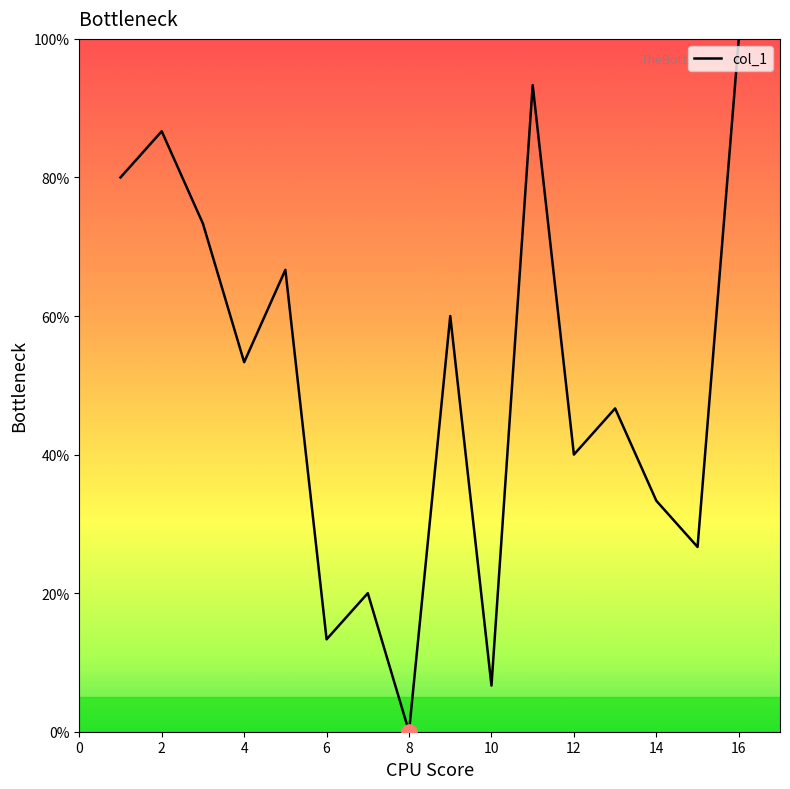

What is the difference between the maximum and minimum values?

100.0